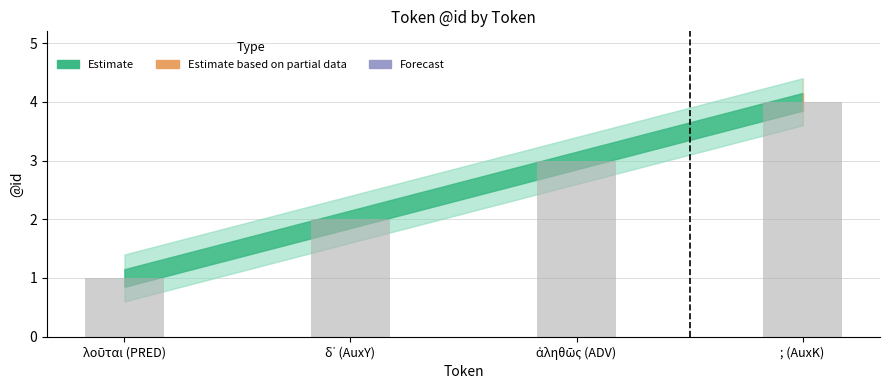

What is the greatest value displayed?

4